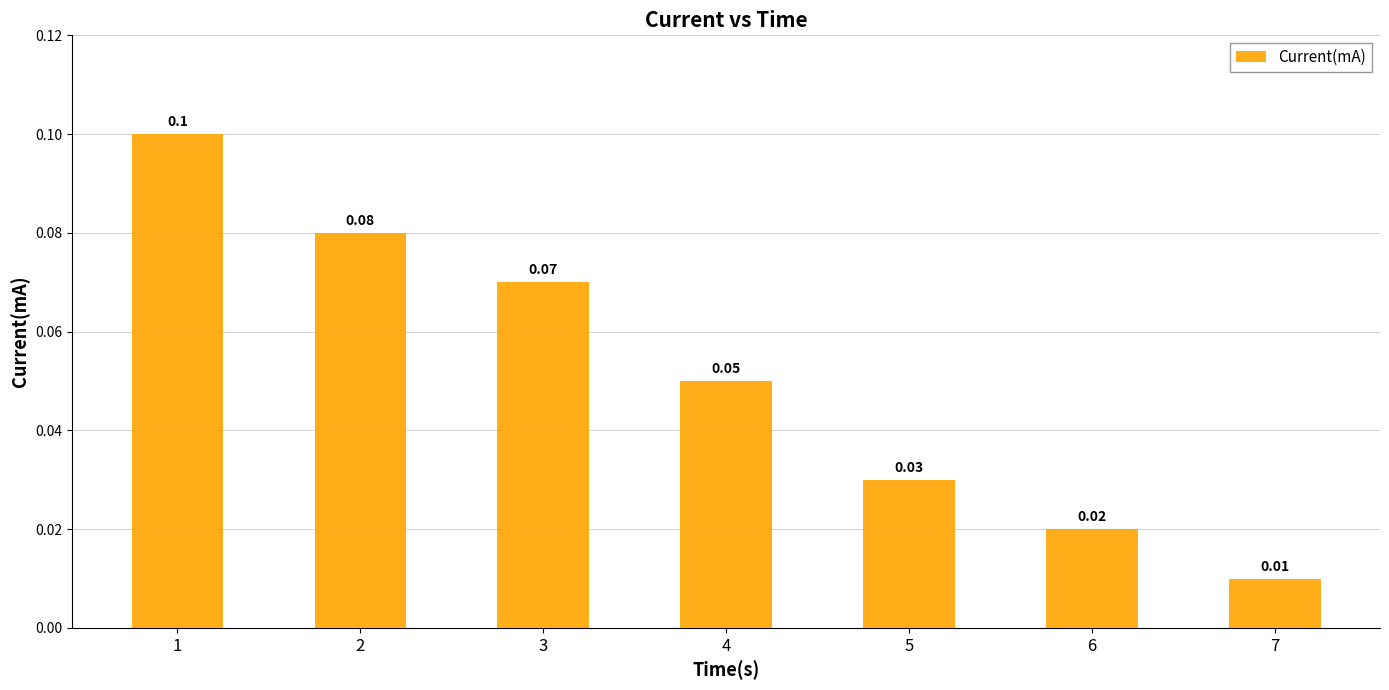

True or false: the data shows 0.1 at 1.

True